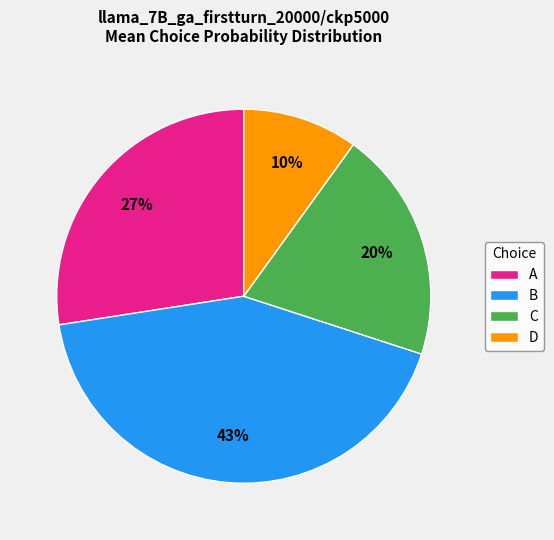

Which category has the biggest portion of the pie?

B